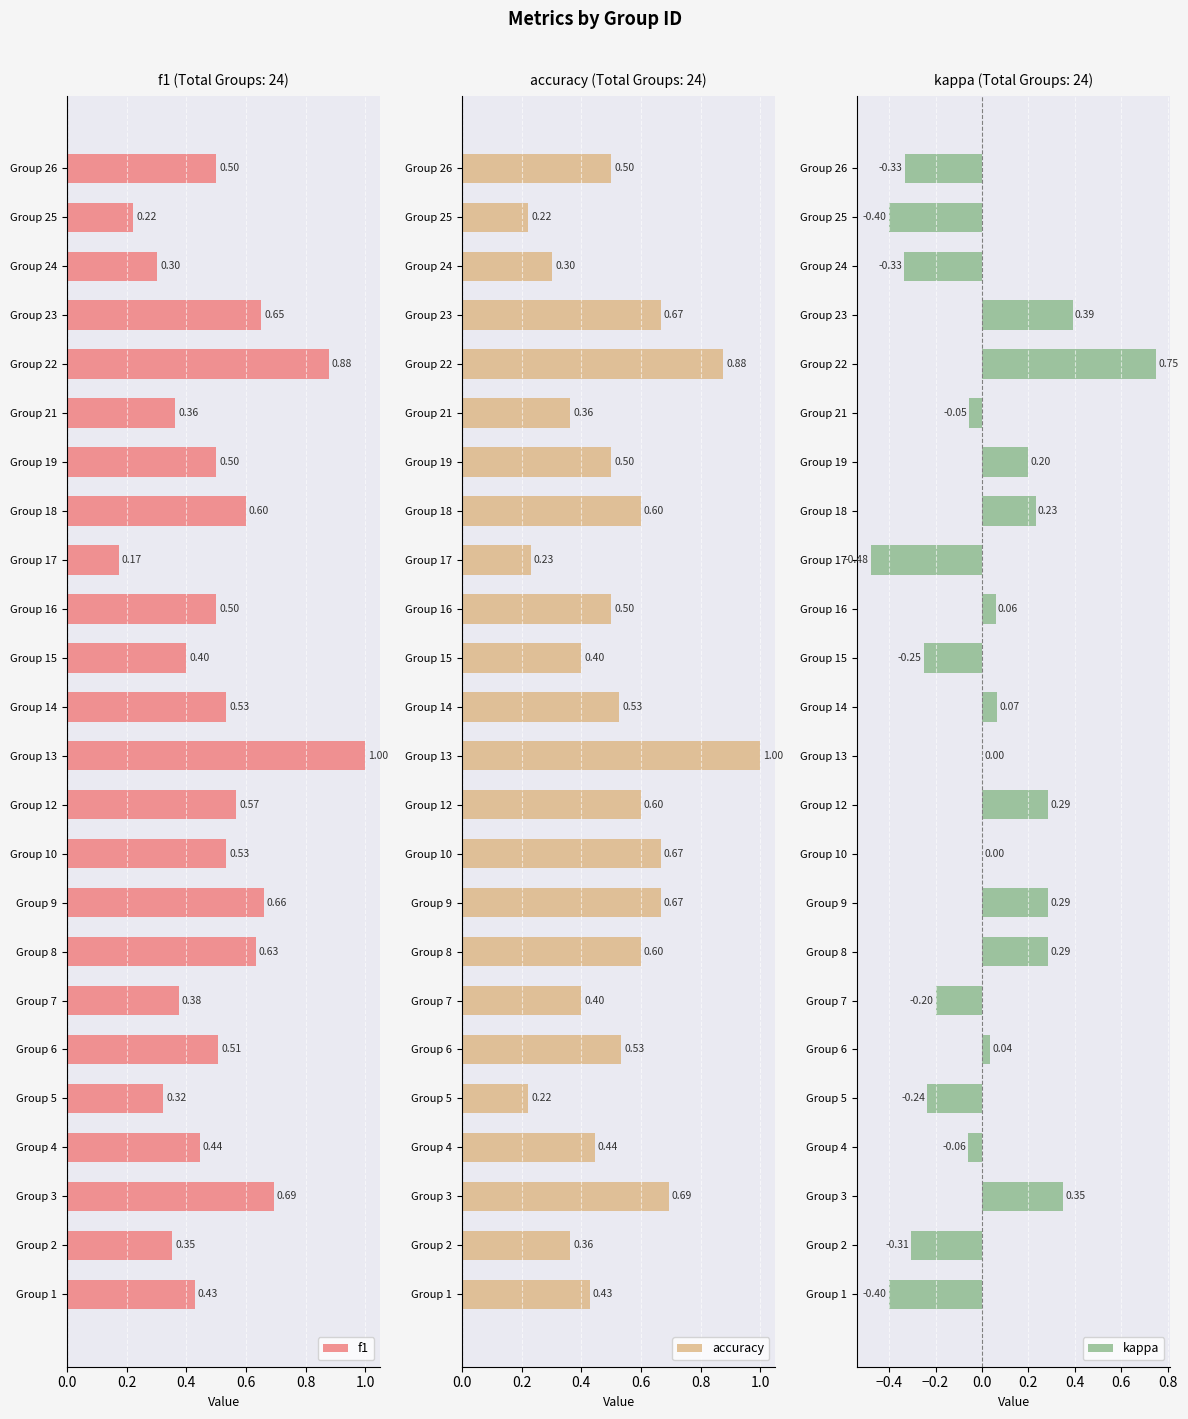

What is the average value of the f1 series?

0.5